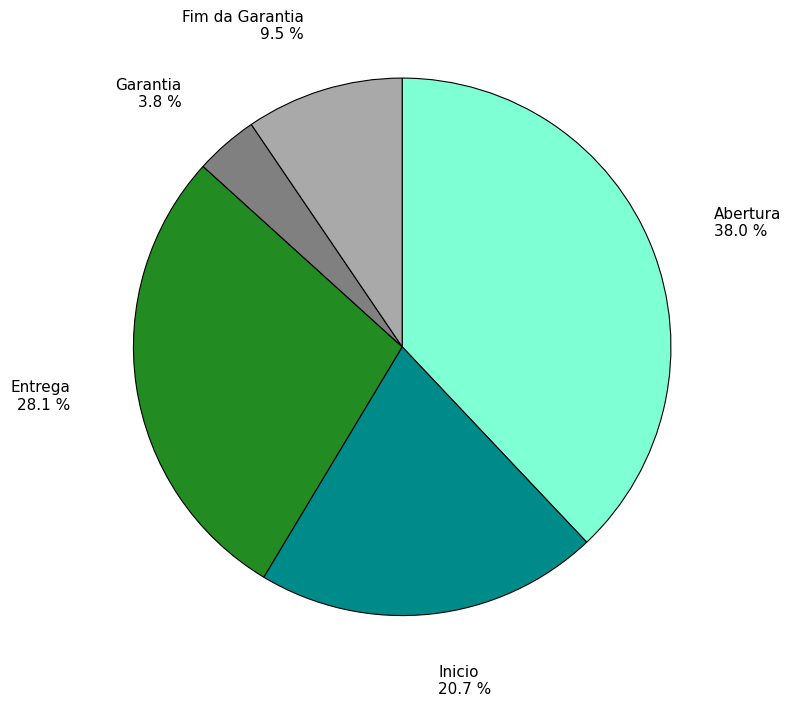

Does any single category account for the majority?

No